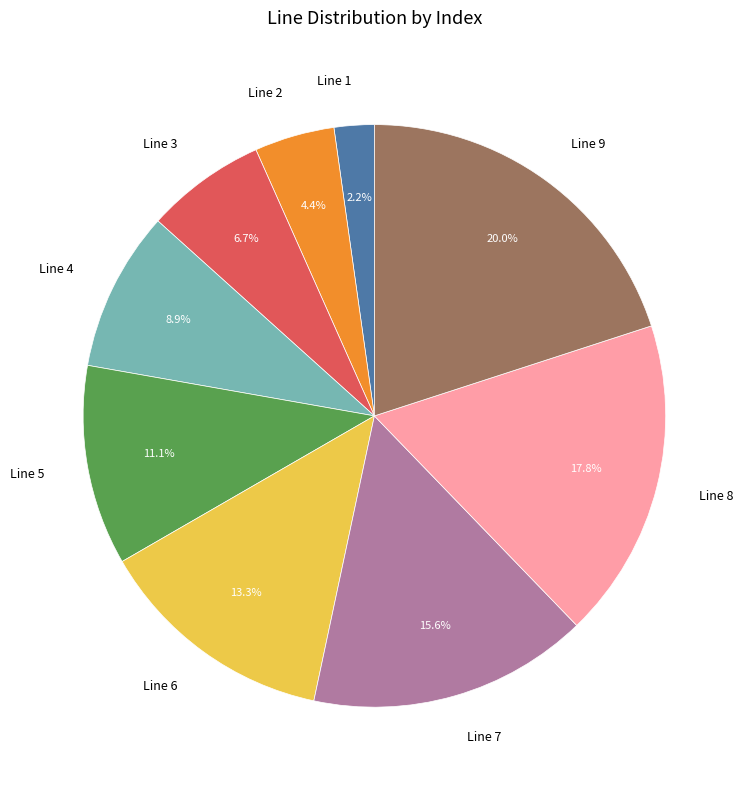

How many slices are in this pie chart?

9